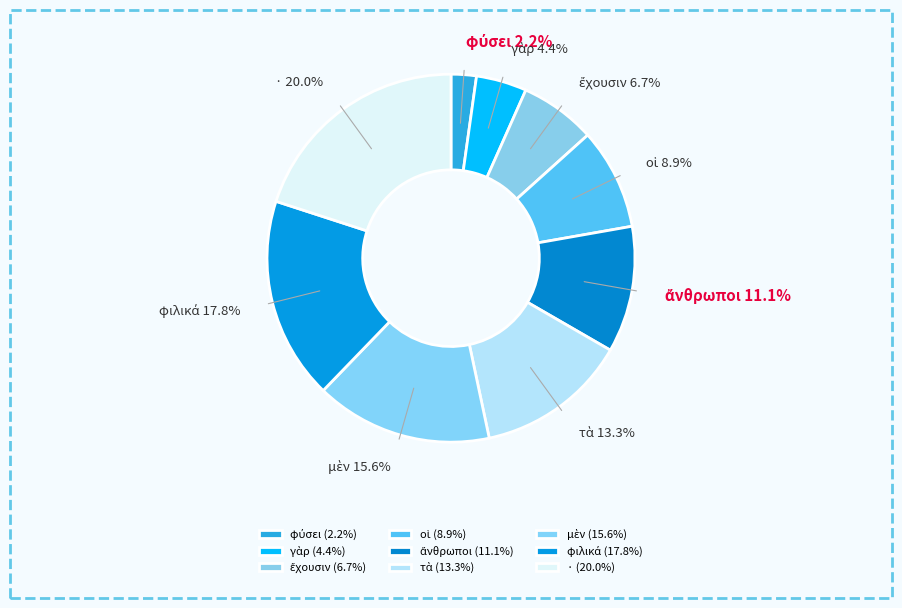

Count the number of slices in the pie.

9